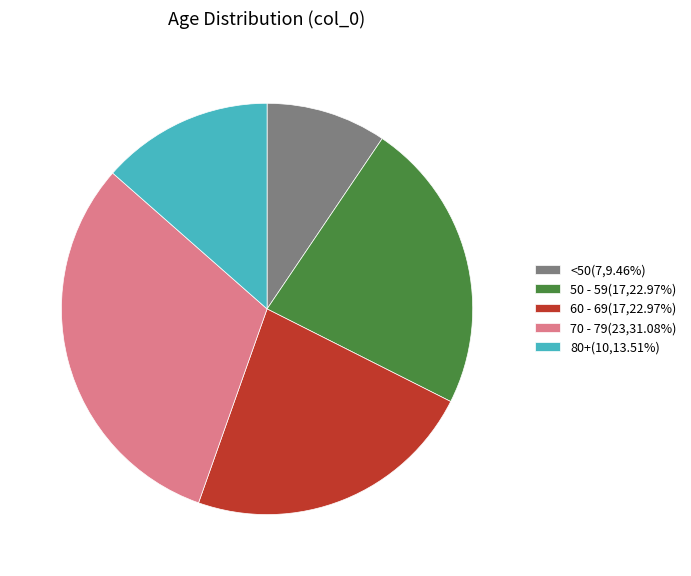

How many segments does this pie chart have?

5